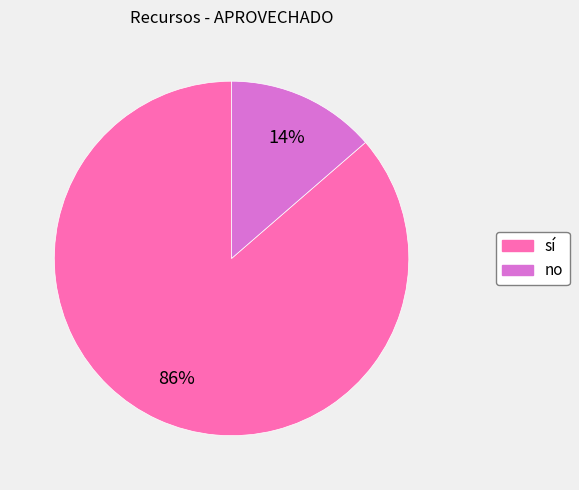

What percentage is the sí slice, to the nearest percent?

86%